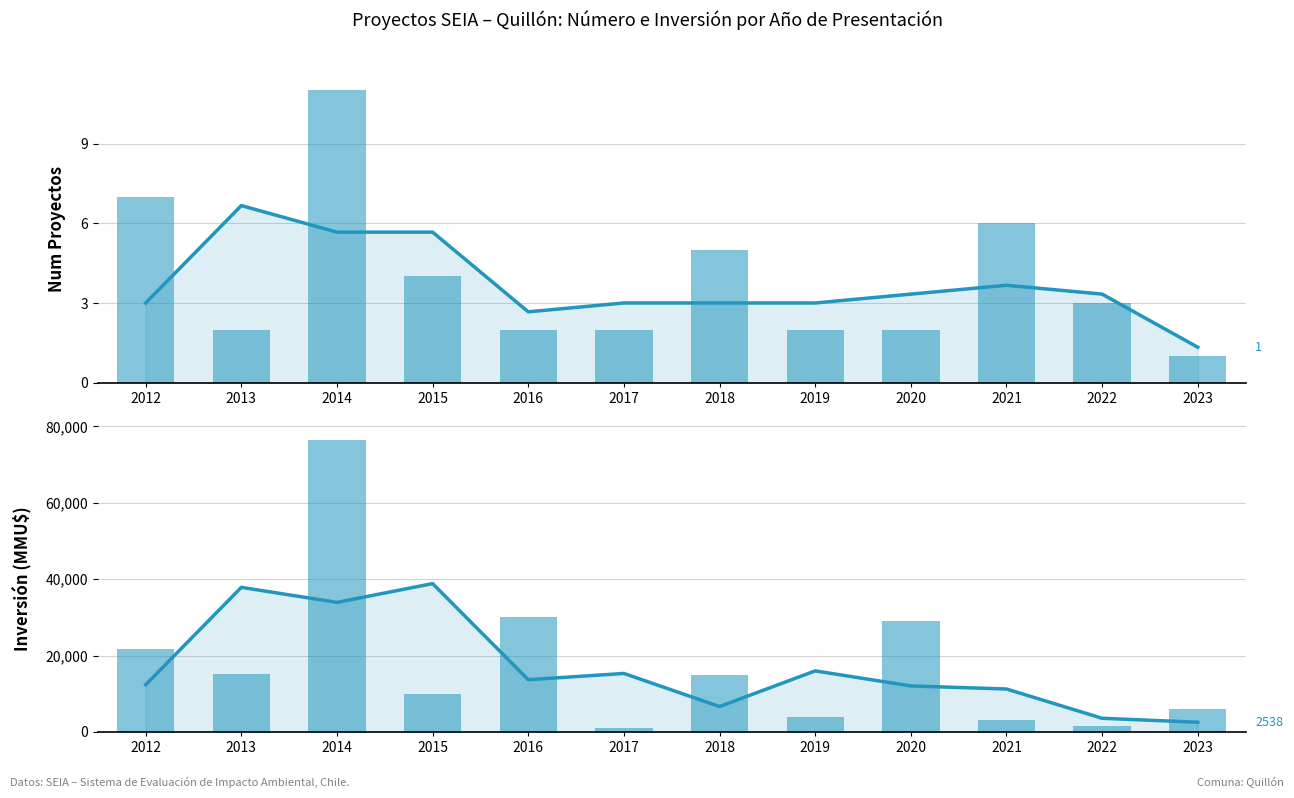

What is the smallest value displayed?

1